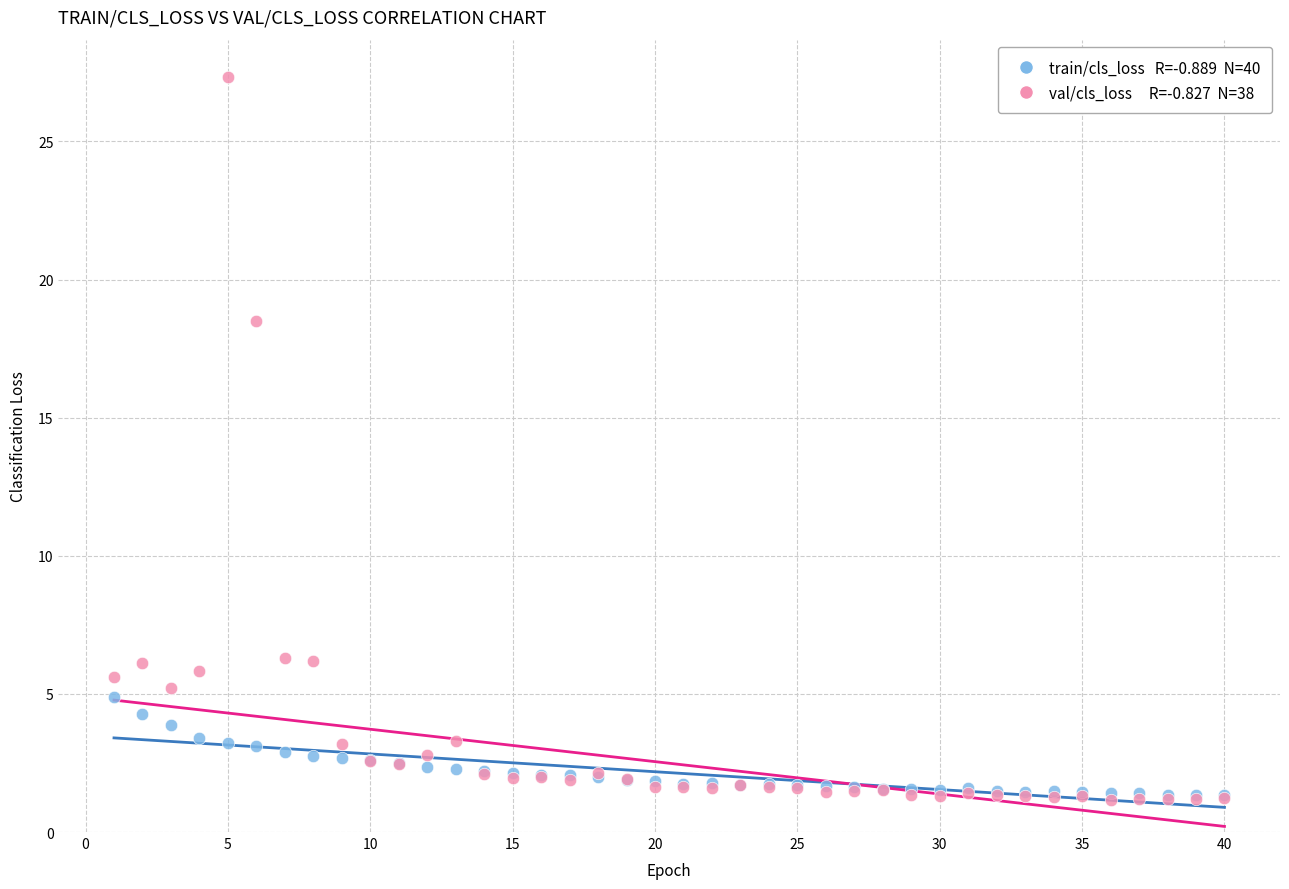

Across all series, what Y value is closest to 14?

18.5